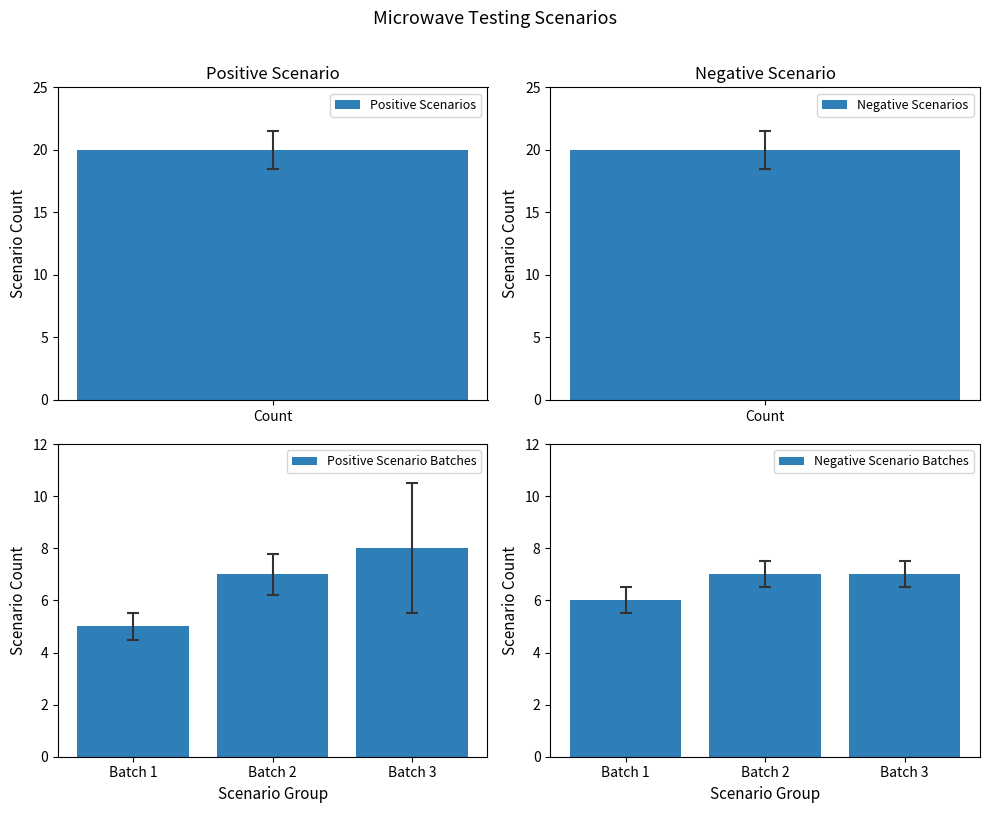

How many categories are shown in the chart?

3